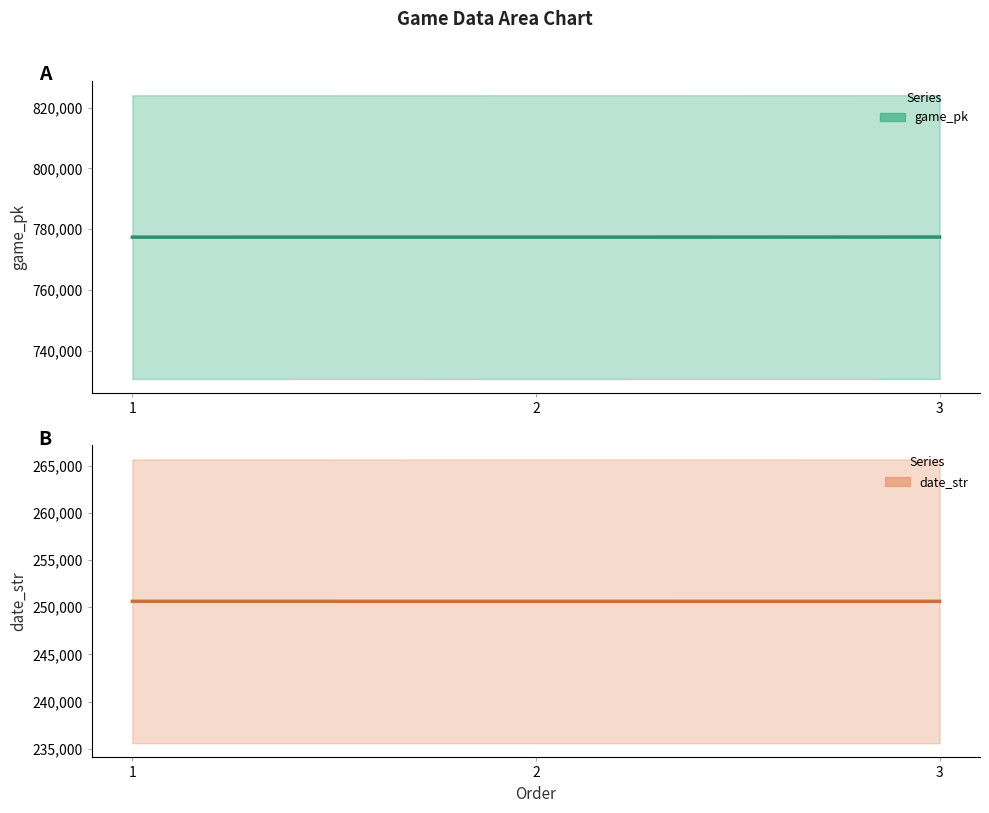

At how many categories does at least one series exceed 492622?

3